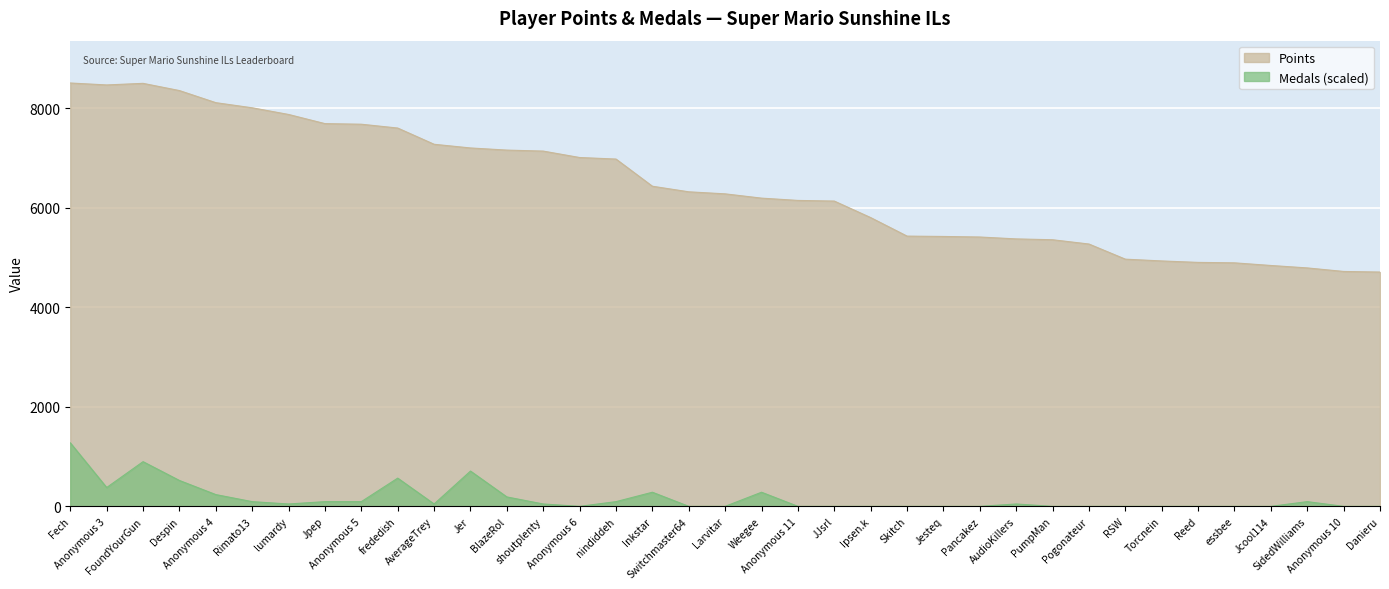

What is the maximum value shown in the chart?

8505.0